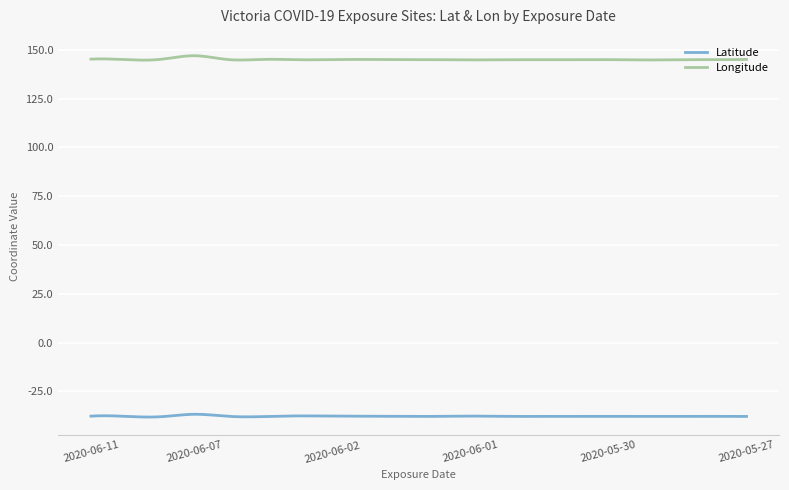

True or false: Longitude and Latitude intersect in this chart.

False